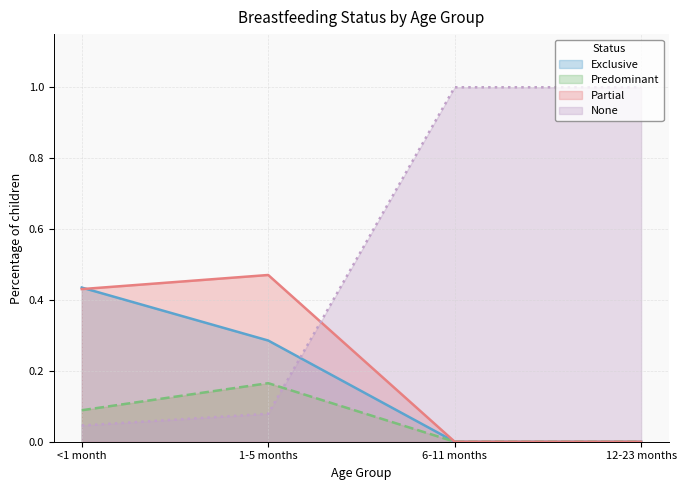

How many values in Predominant are above zero?

2